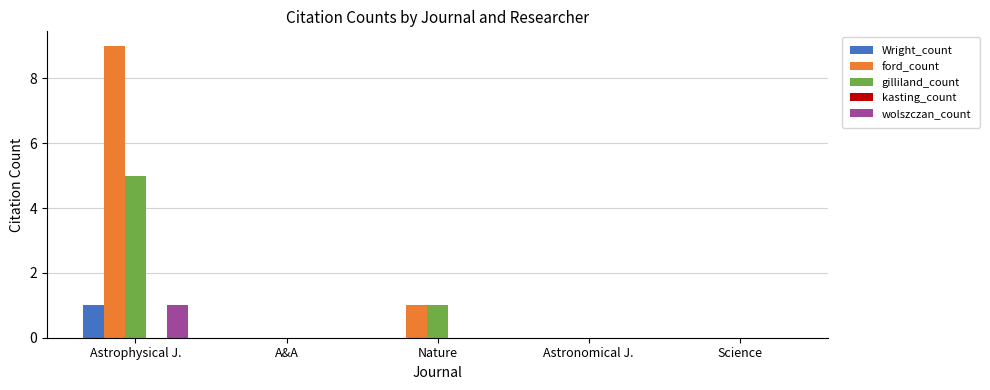

Count the Wright_count values in the range 0 to 1.

5